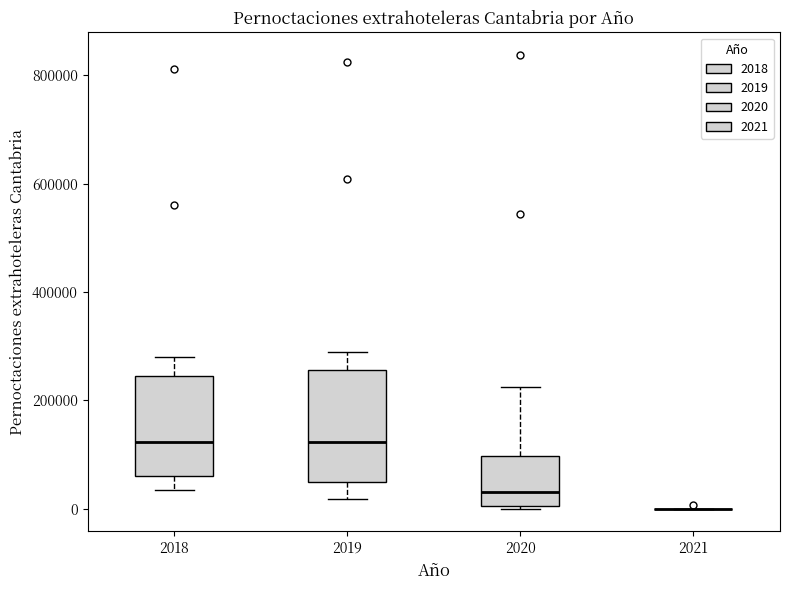

Which box is the tallest, from its lower edge to its upper edge?

2019